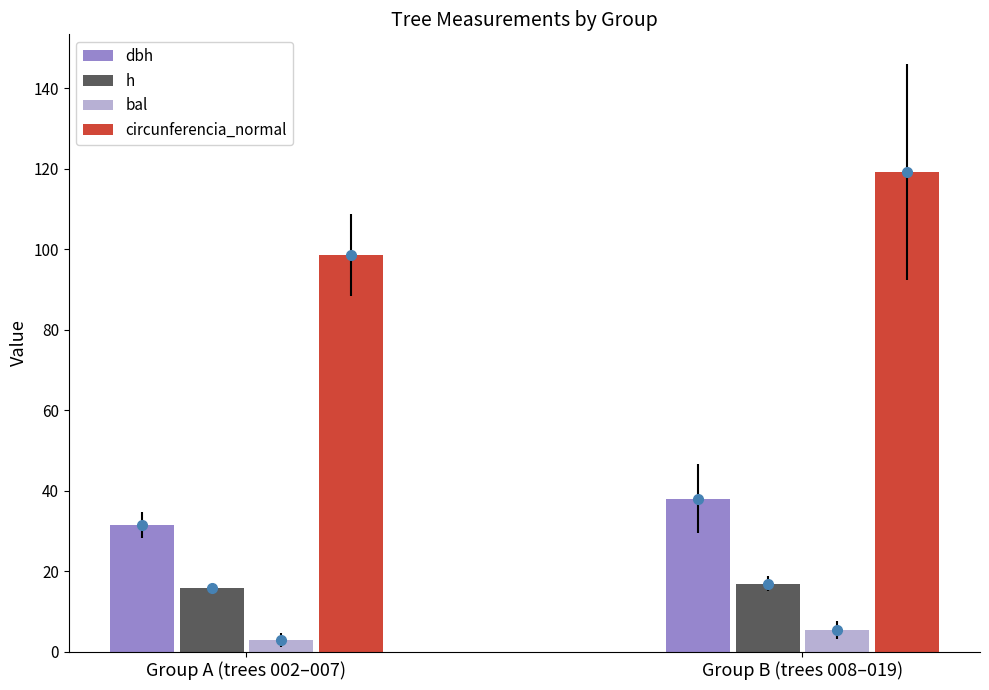

Reading right to left, transcribe all the data shown in this chart.

dbh: 37.9	31.4
h: 16.9	15.7
bal: 5.3	2.8
circunferencia_normal: 119.2	98.7